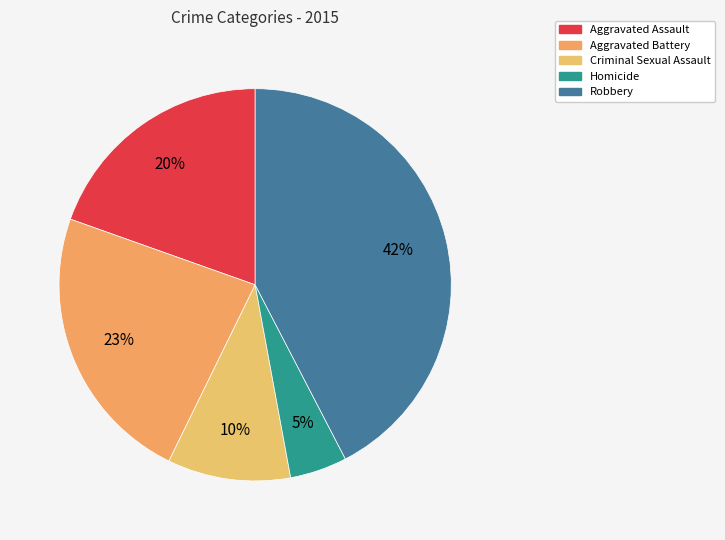

To the nearest percent, what is the combined percentage of Aggravated Assault and Homicide?

24%